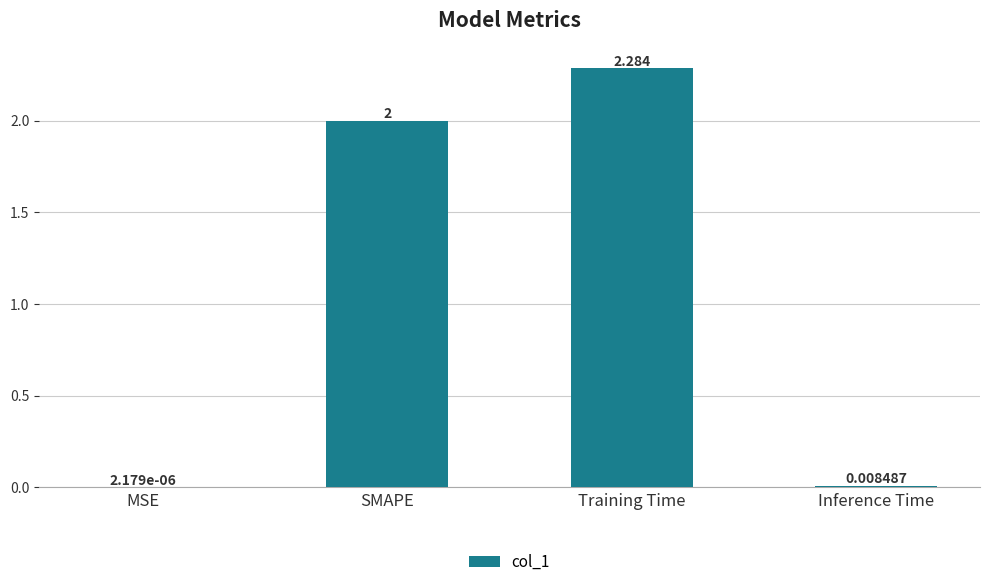

Which label corresponds to the largest value in the chart?

Training Time